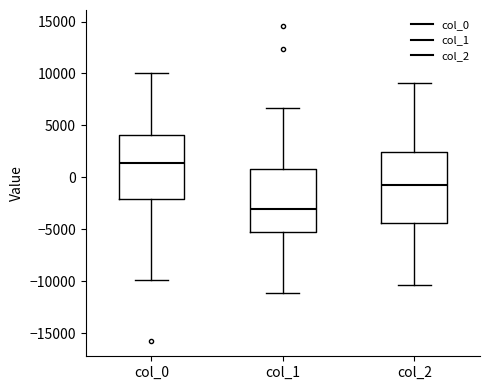

Comparing the boxes themselves (not the whiskers), which one is the tallest?

col_2